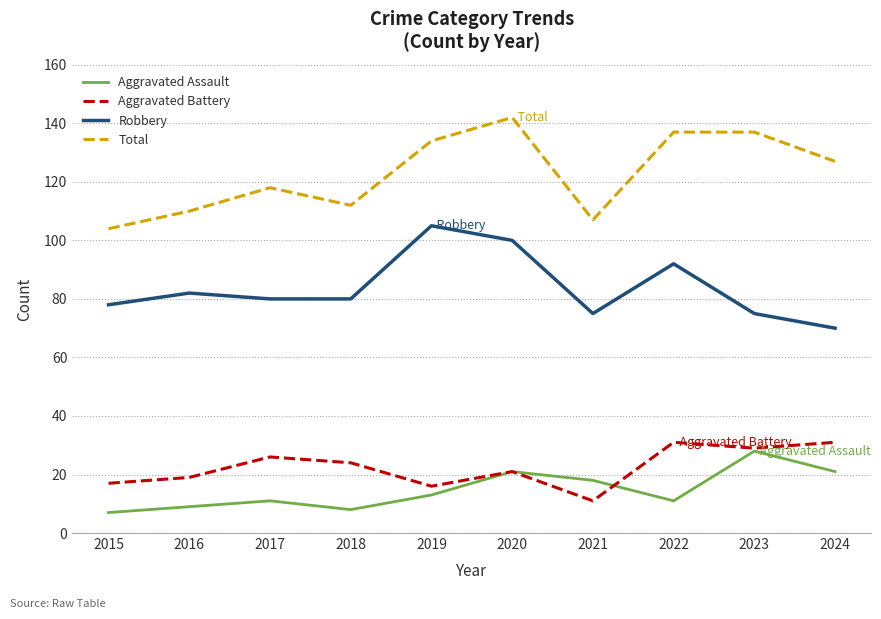

What is the minimum value for Aggravated Battery?

11